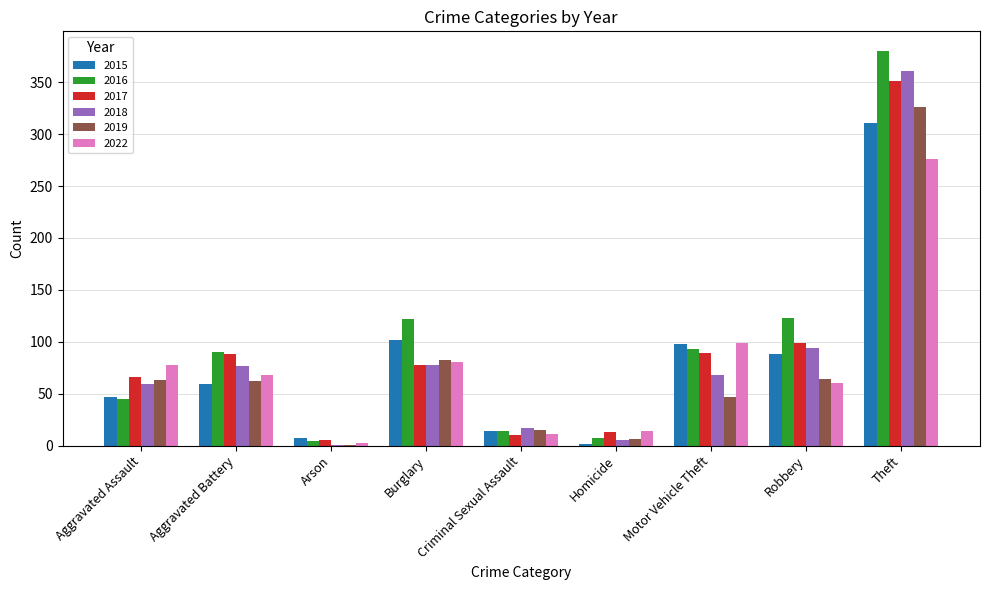

Which category has the highest value in the 2016 series?

Theft